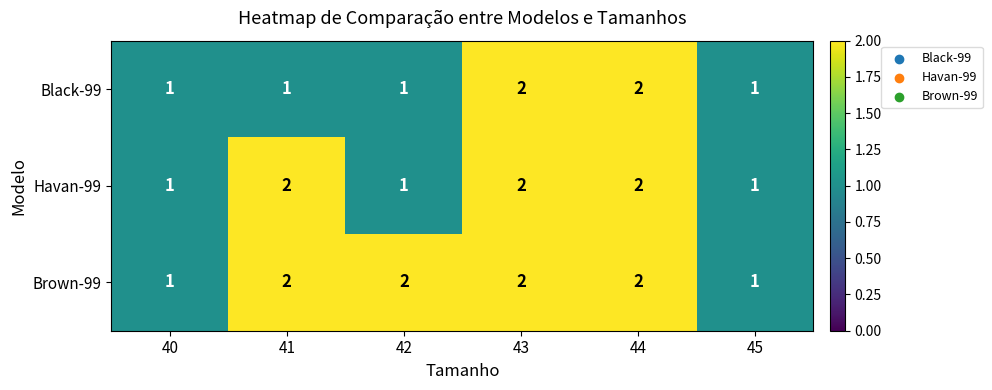

List the series in order of their overall mean, highest first.

Brown-99, Havan-99, Black-99